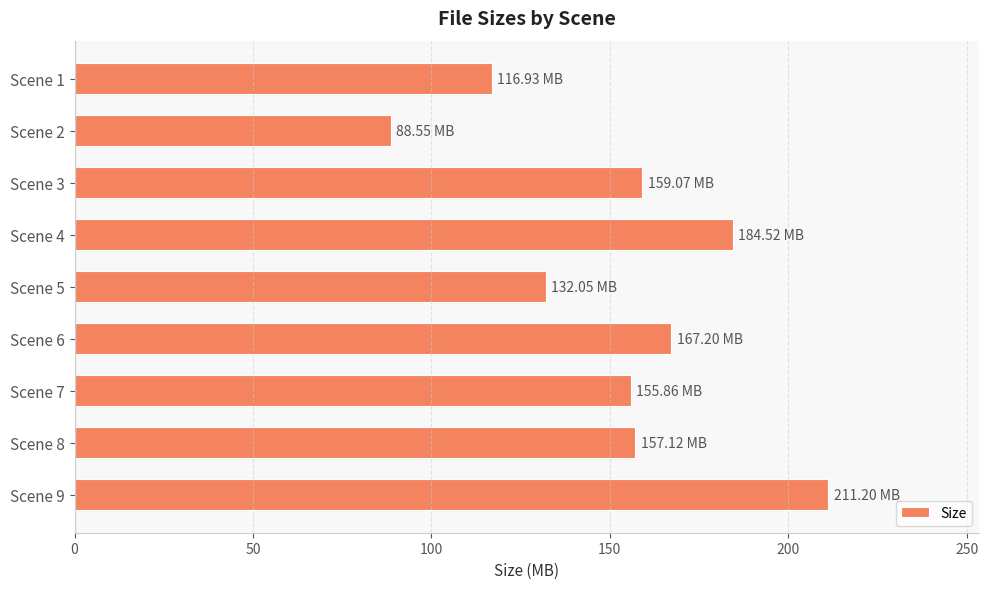

What is the average value?

152.5